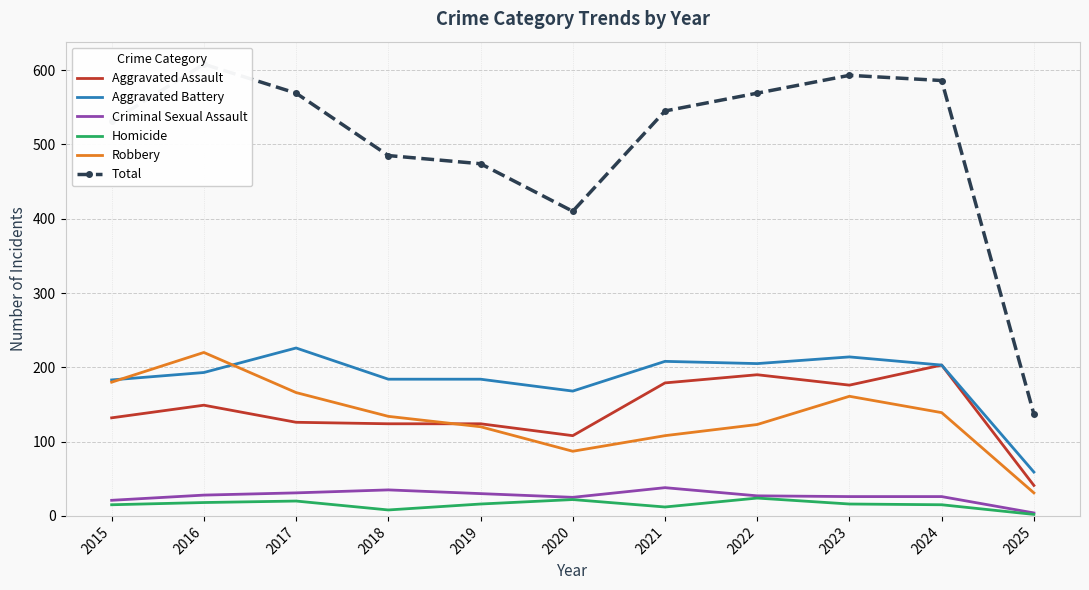

What is the difference between the highest and lowest values at 2022?

545